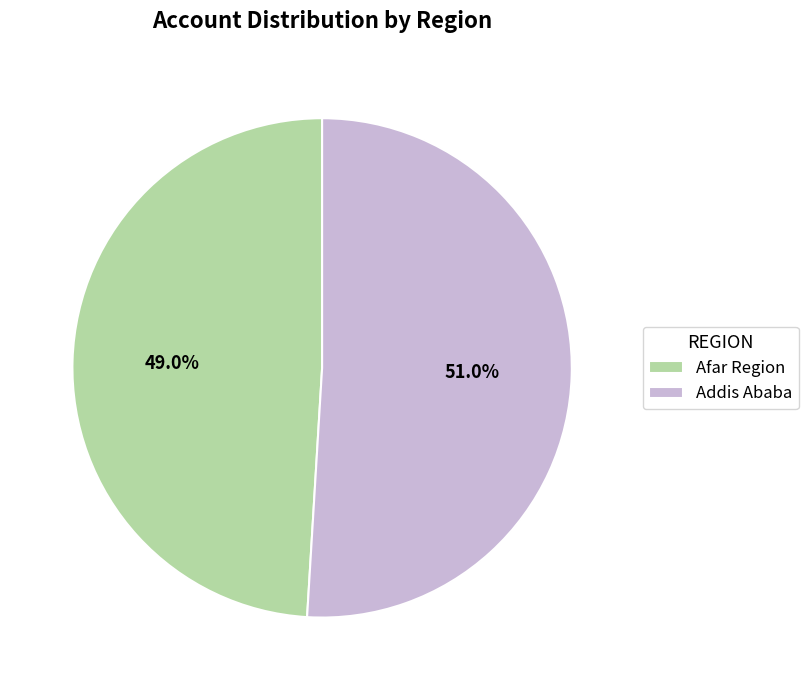

What is the total percentage of Afar Region and Addis Ababa?

100.0%